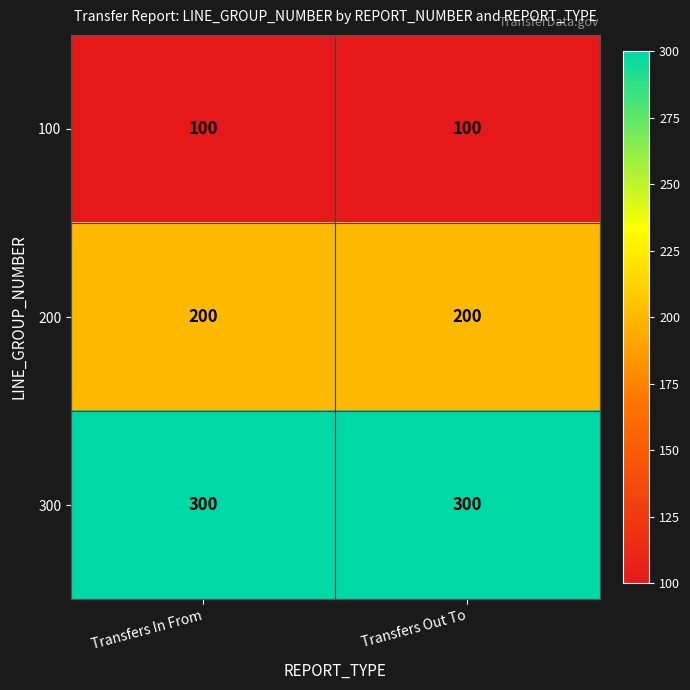

What is the approximate value of 300 at Transfers In From?

300